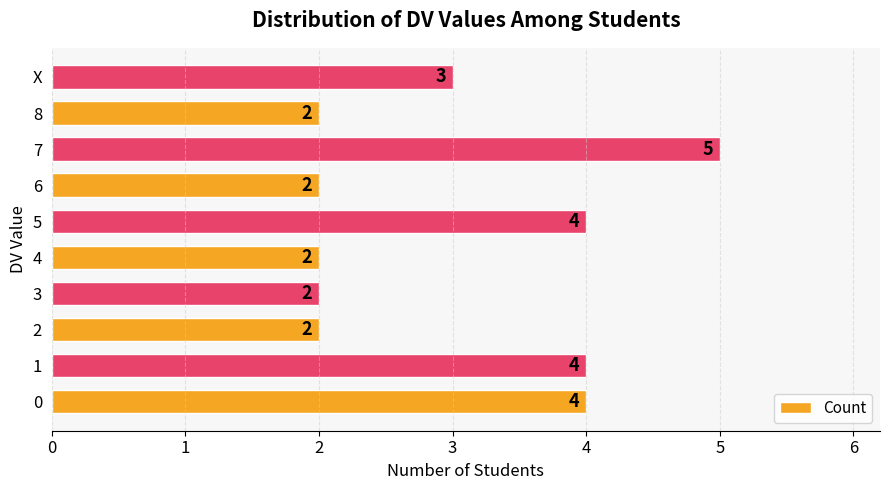

Reading bottom to top, transcribe all the data shown in this chart.

0=4	1=4	2=2	3=2	4=2	5=4	6=2	7=5	8=2	X=3